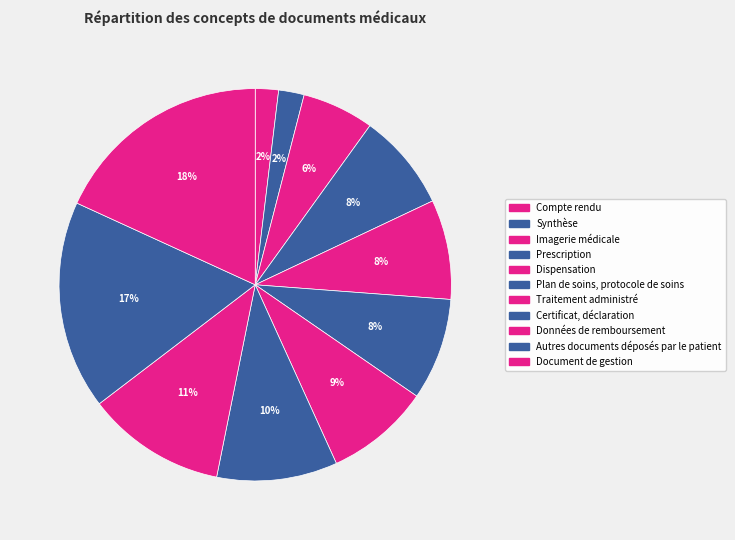

How many segments does this pie chart have?

11